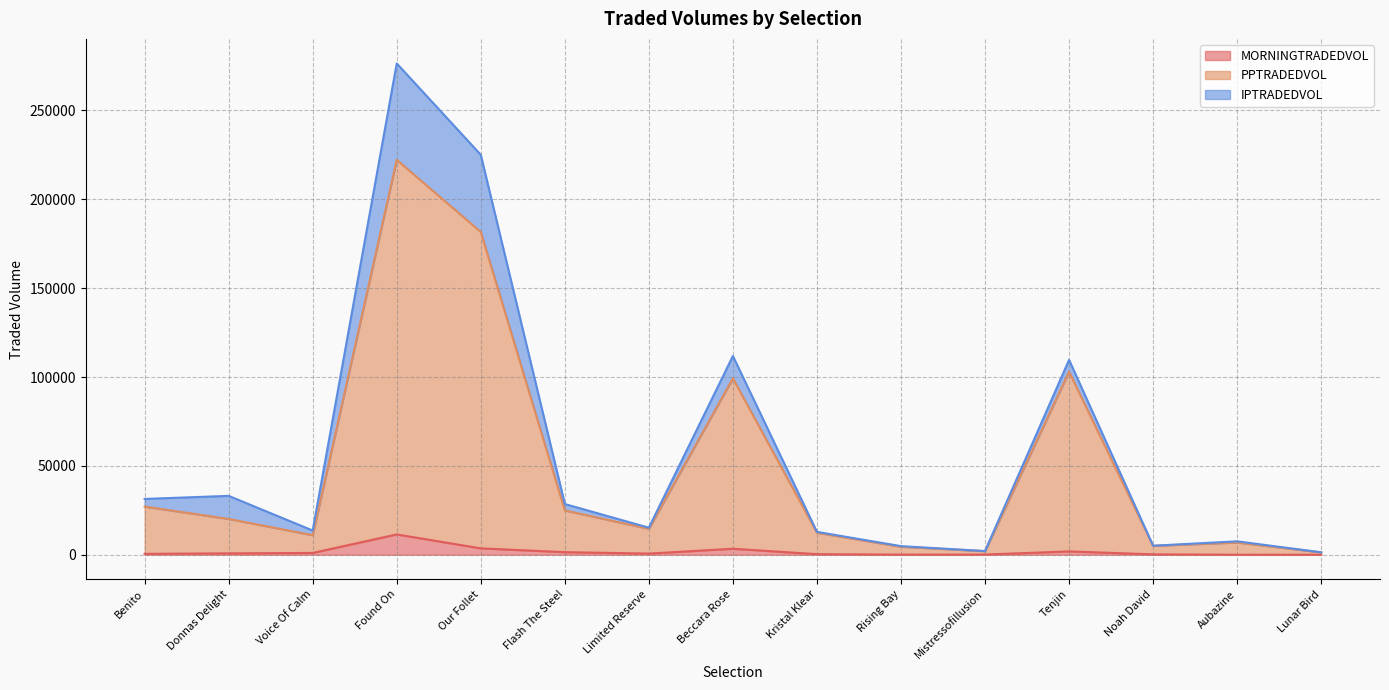

What is the total value across all series at Lunar Bird?

1375.7